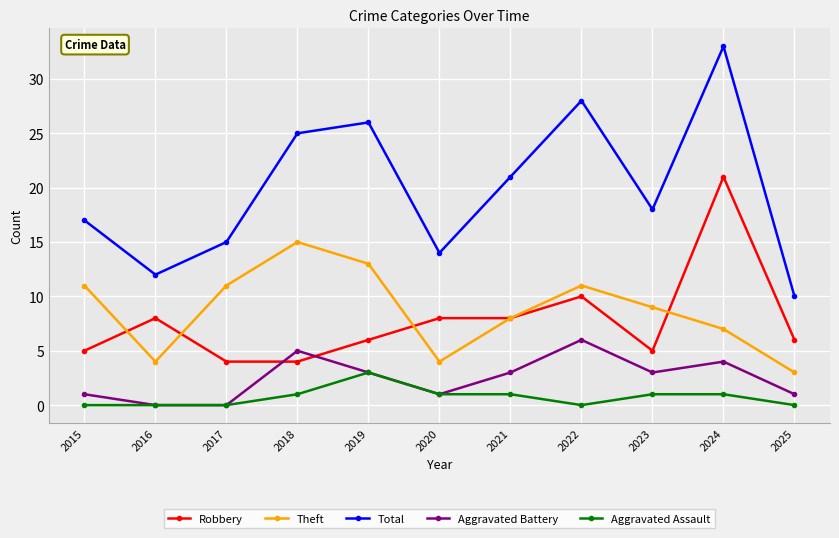

How many lines are shown in the chart?

5